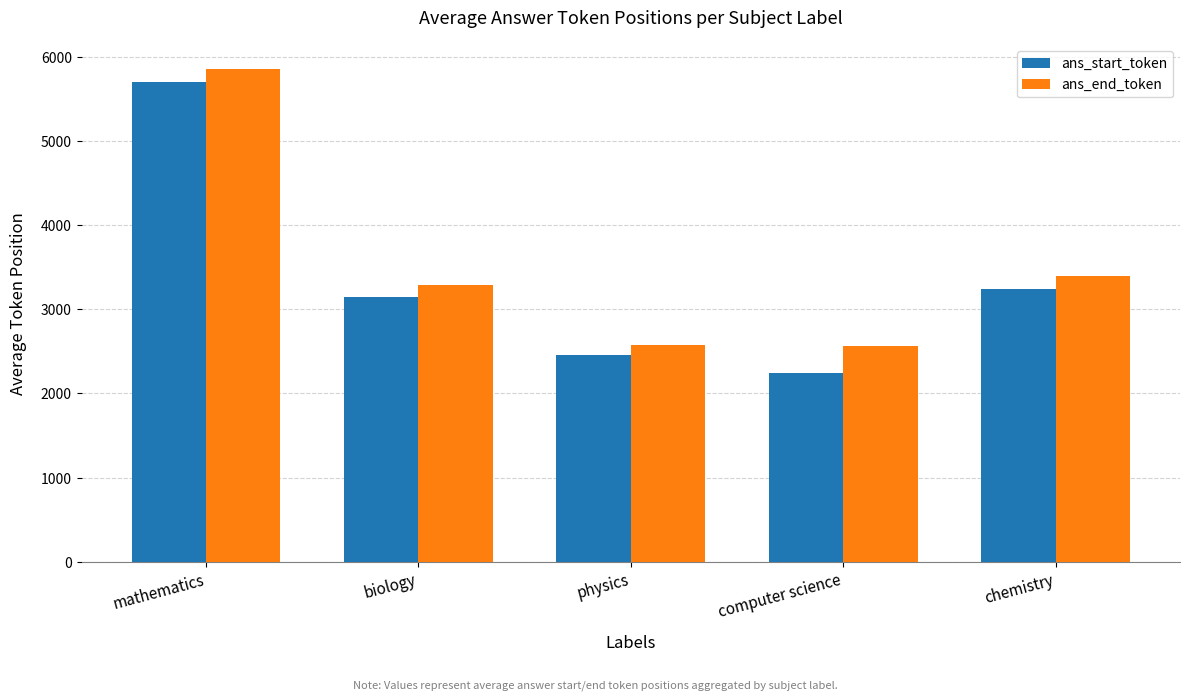

What is the difference between the ans_start_token values at biology and chemistry?

100.0